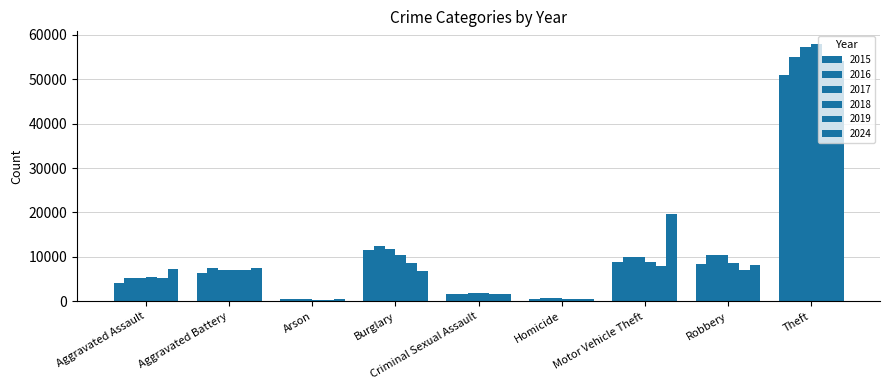

What is the greatest value displayed?

57921